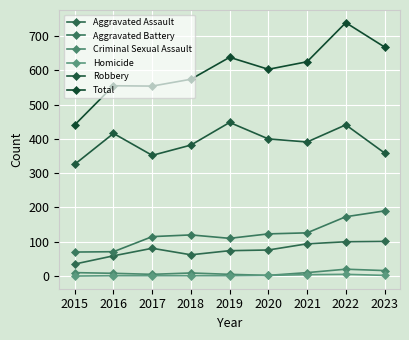

In Homicide, how many points are higher than both neighbors (excluding endpoints)?

1